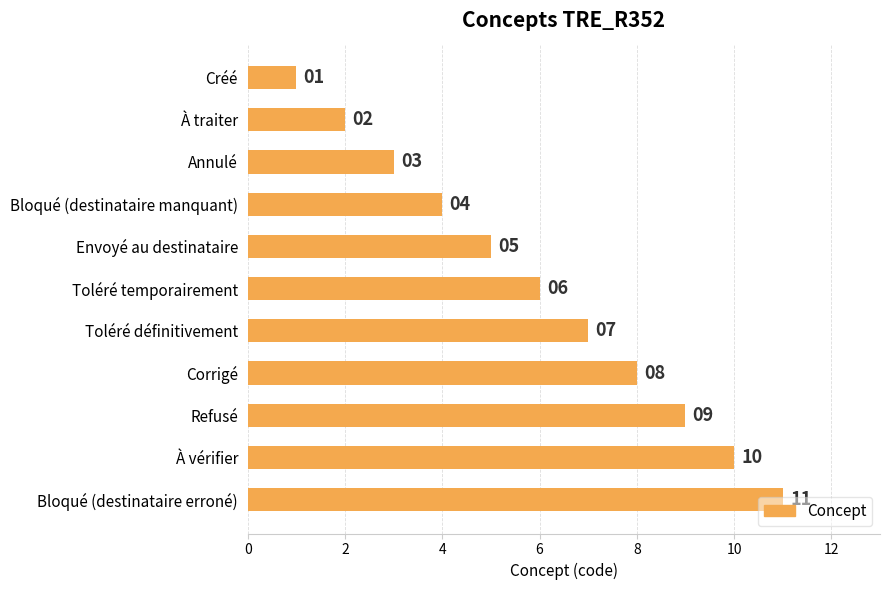

What position from the top is Refusé?

9